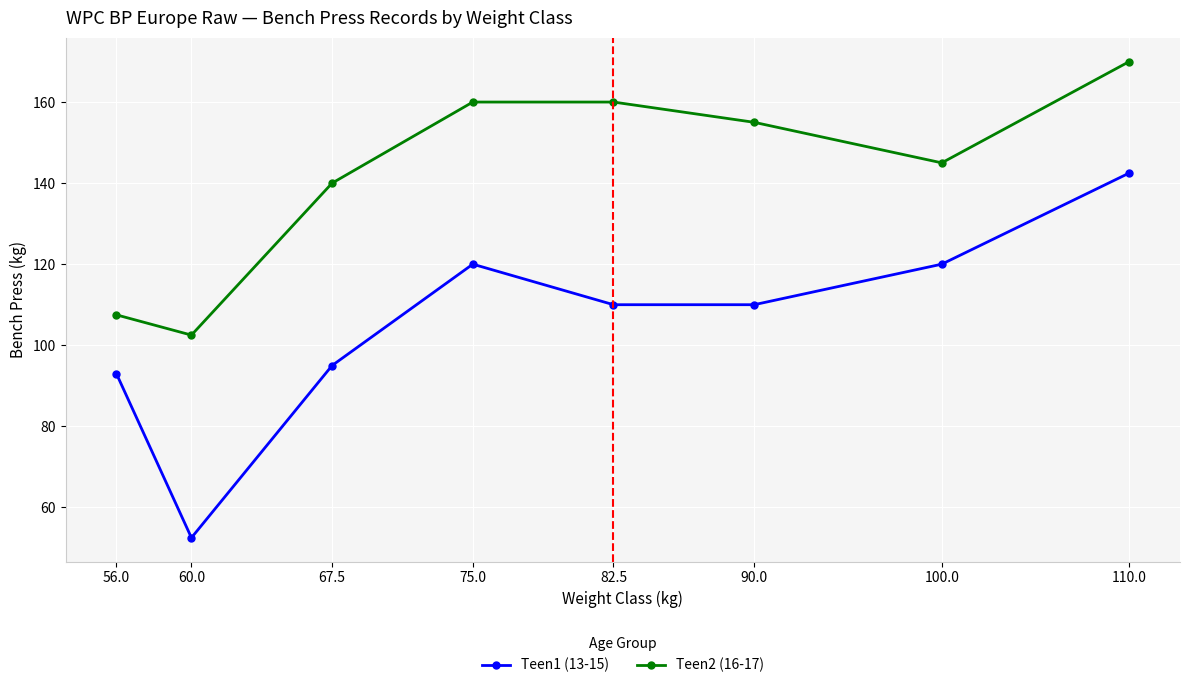

True or false: Teen1 (13-15) and Teen2 (16-17) intersect in this chart.

False